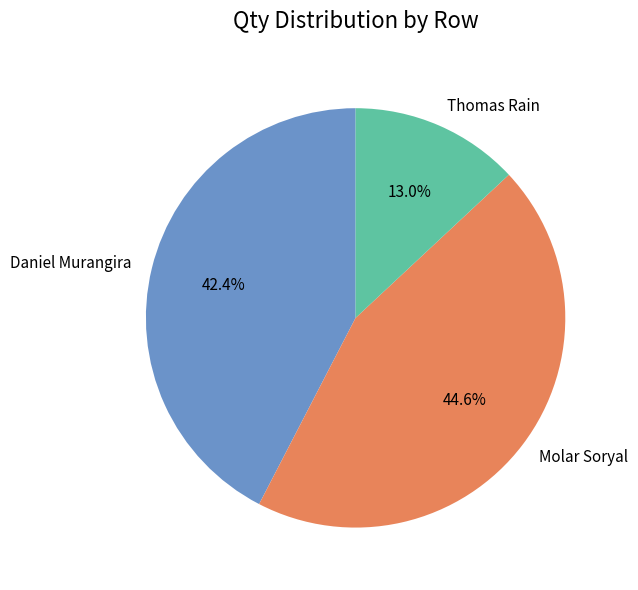

What portion of the pie excludes Daniel Murangira?

57.6%